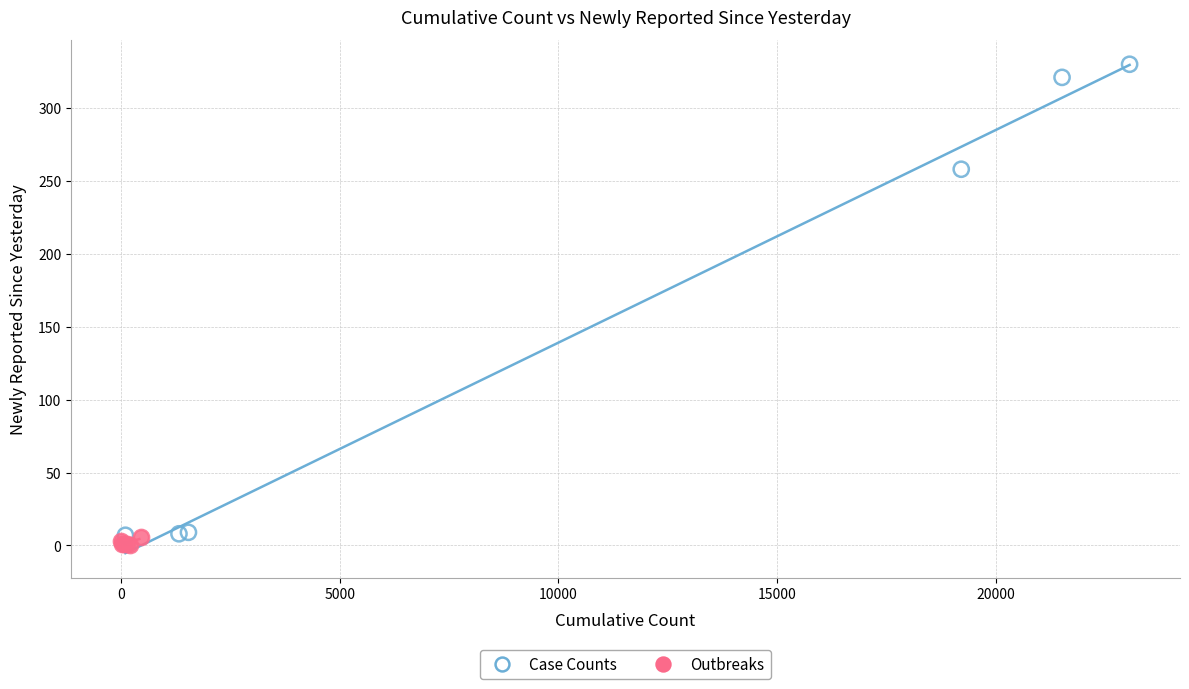

Which series reaches the maximum Y coordinate?

Case Counts